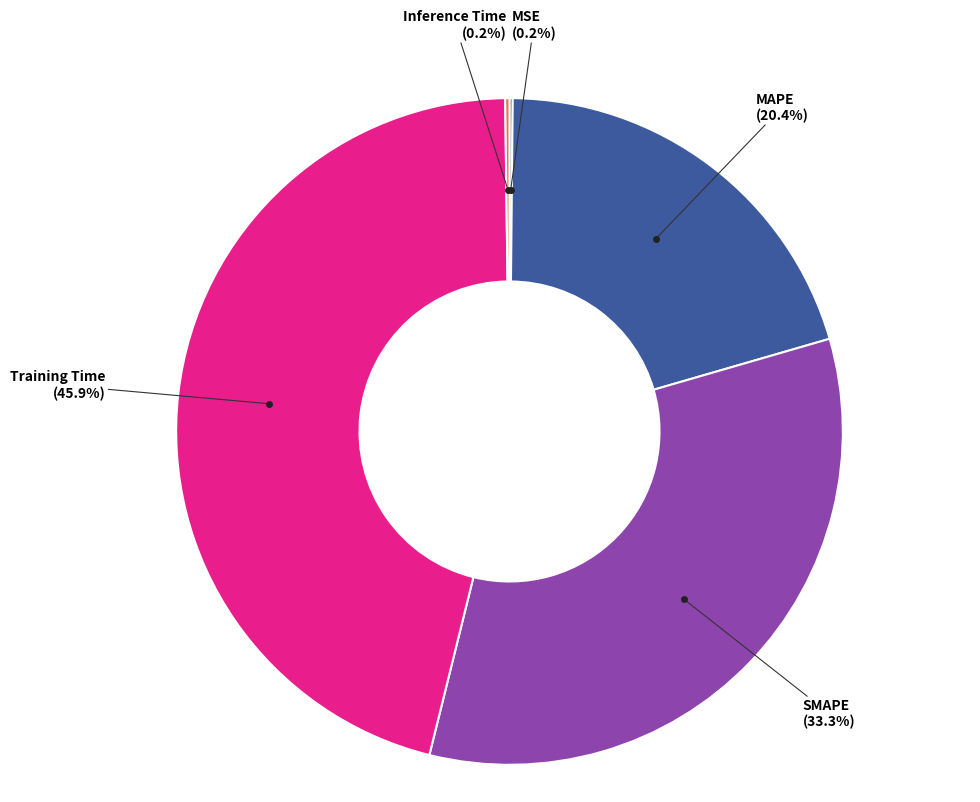

Is there any slice that represents more than half of the pie?

No